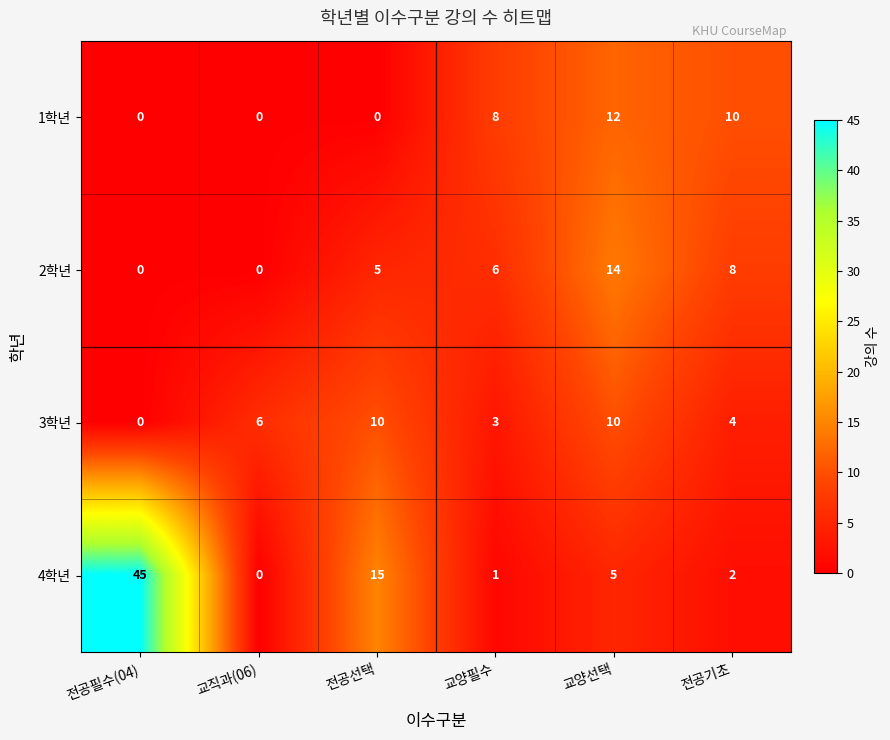

Which label corresponds to the largest value in the chart?

전공필수(04)